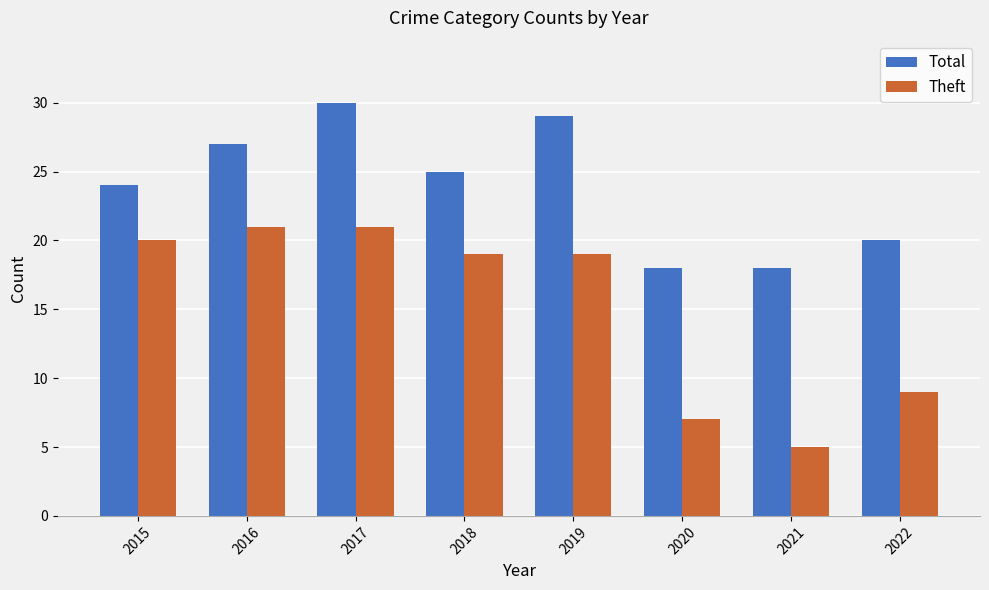

The Total series shows 15 at 2017. True or false?

False